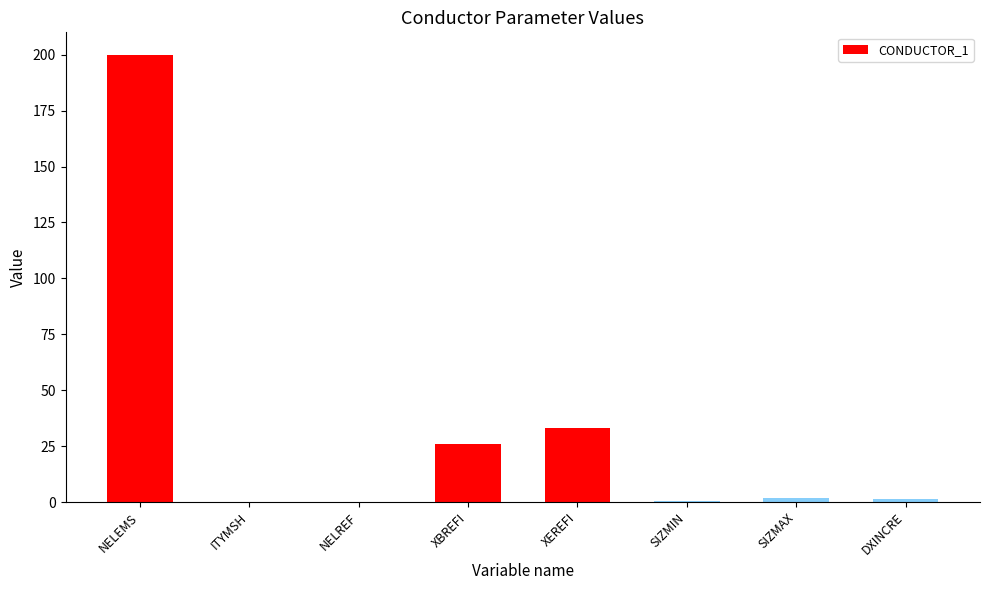

What value does the data have at NELEMS?

200.0